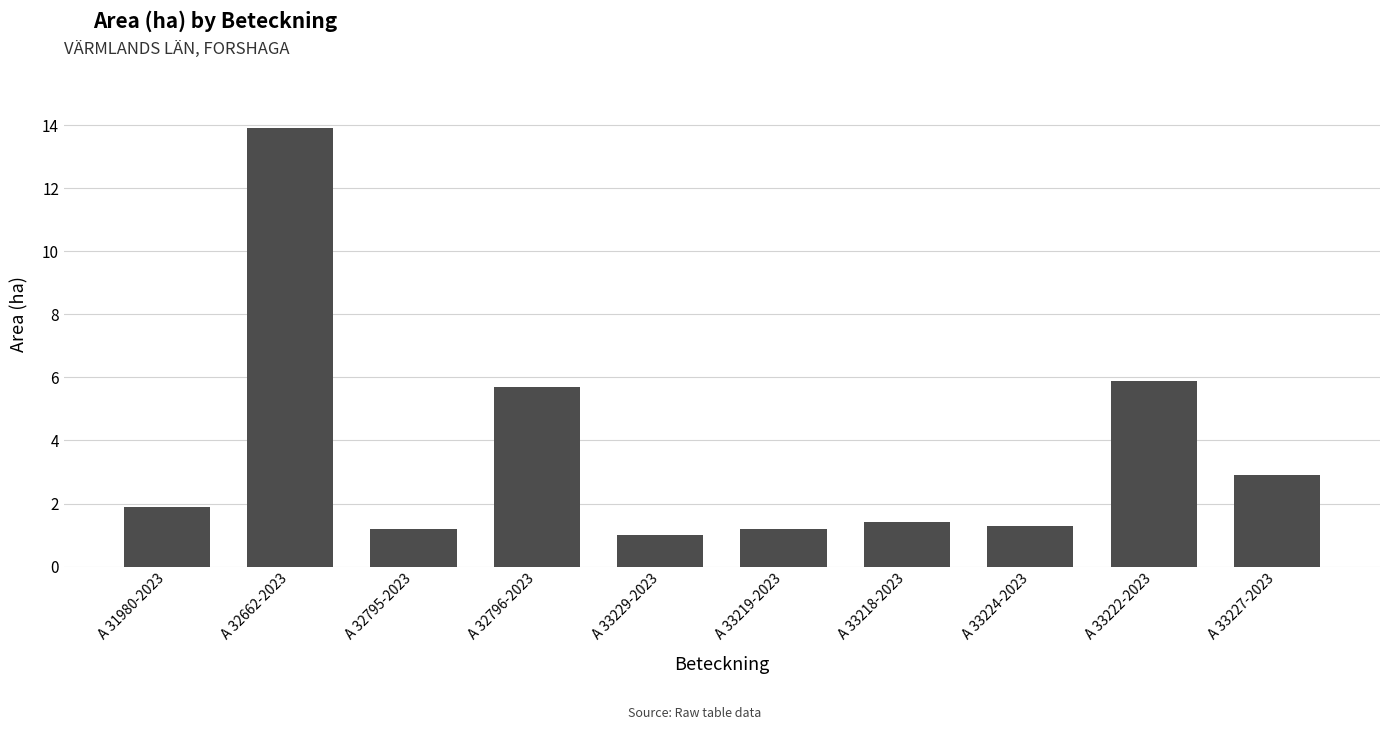

What is the greatest value displayed?

13.9